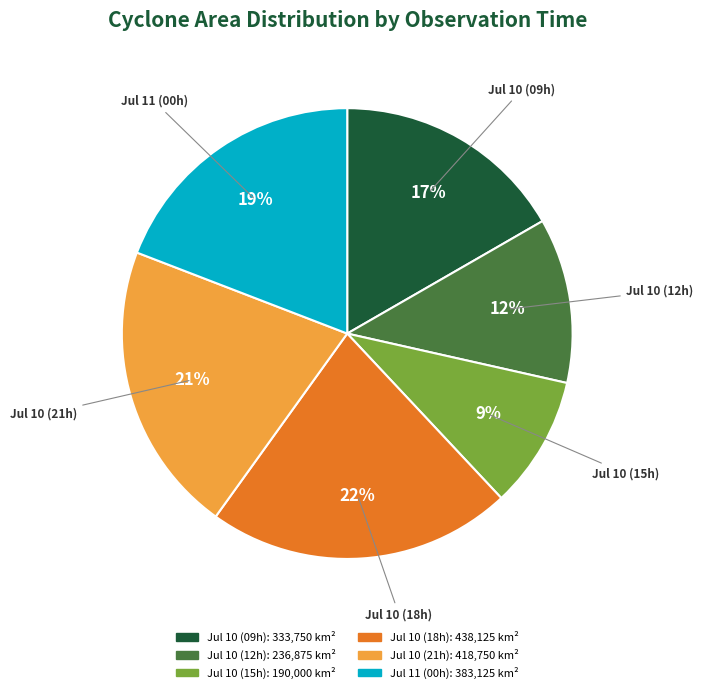

To the nearest percent, what is the average slice percentage?

17%